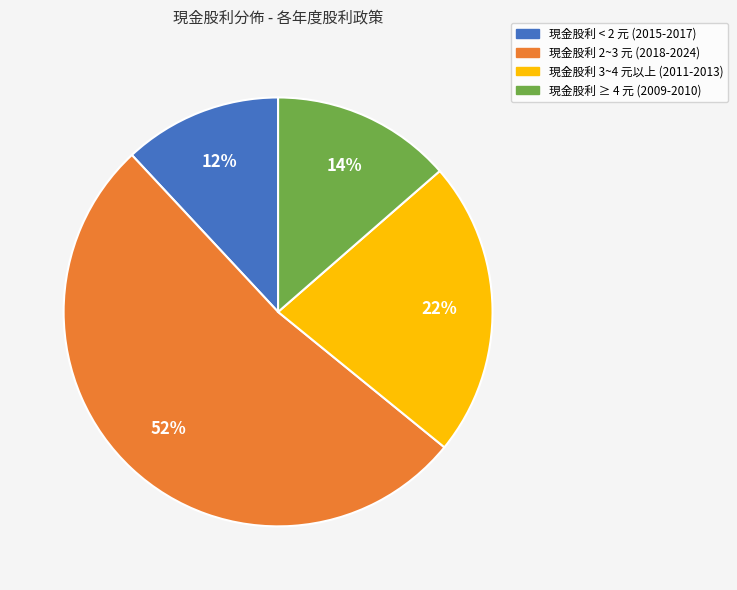

To the nearest percent, what is the difference between the largest and smallest slice percentages?

40%